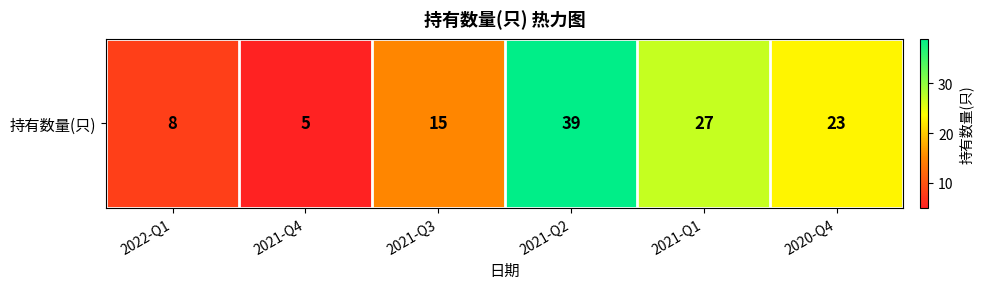

What is the smallest value displayed?

5